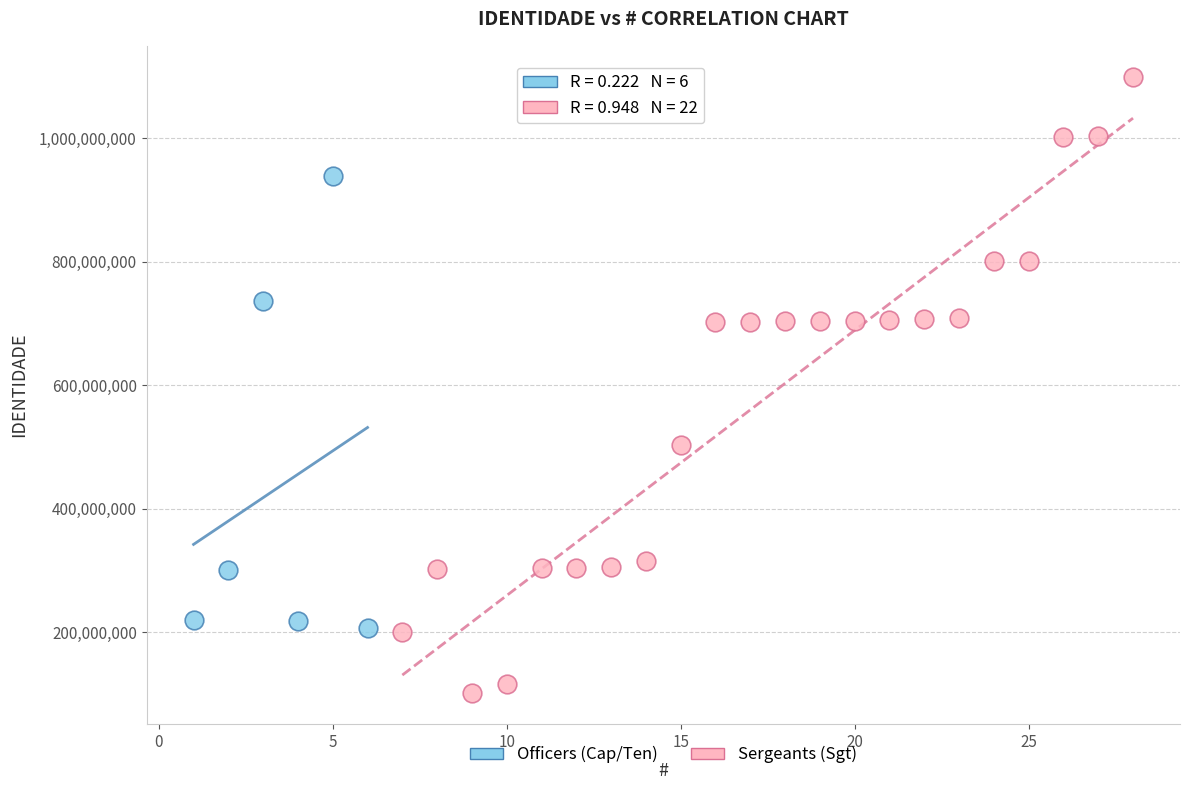

Which series contains the lowest Y value?

Sergeants (Sgt)